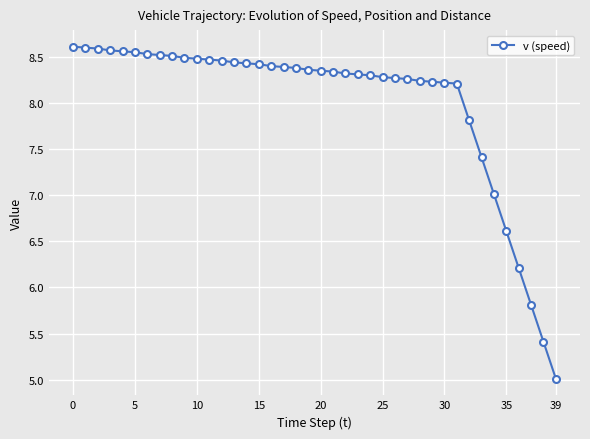

What is the average value?

8.0